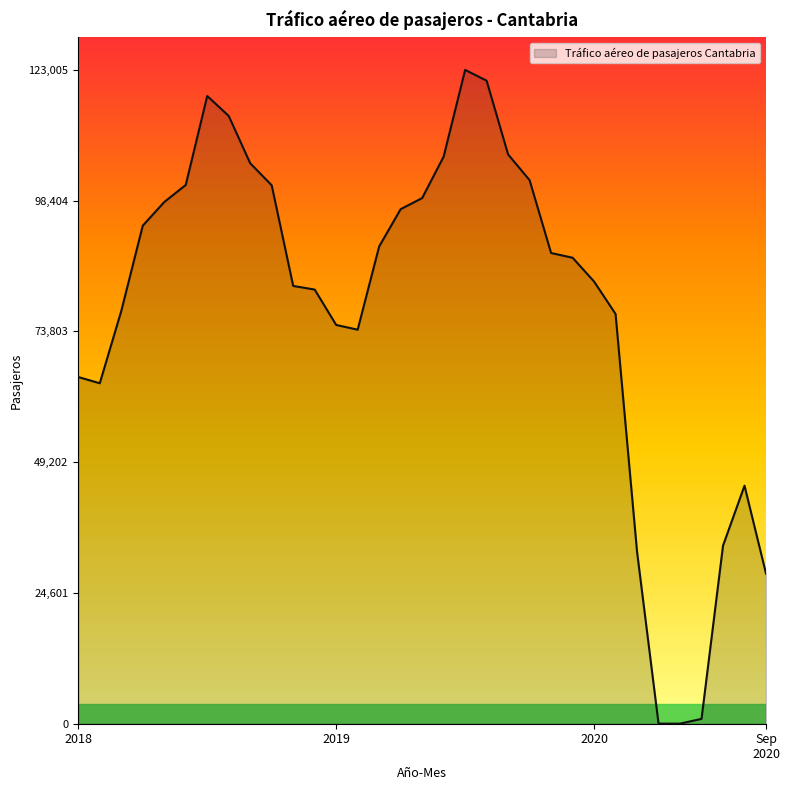

What is the maximum value shown in the chart?

123005